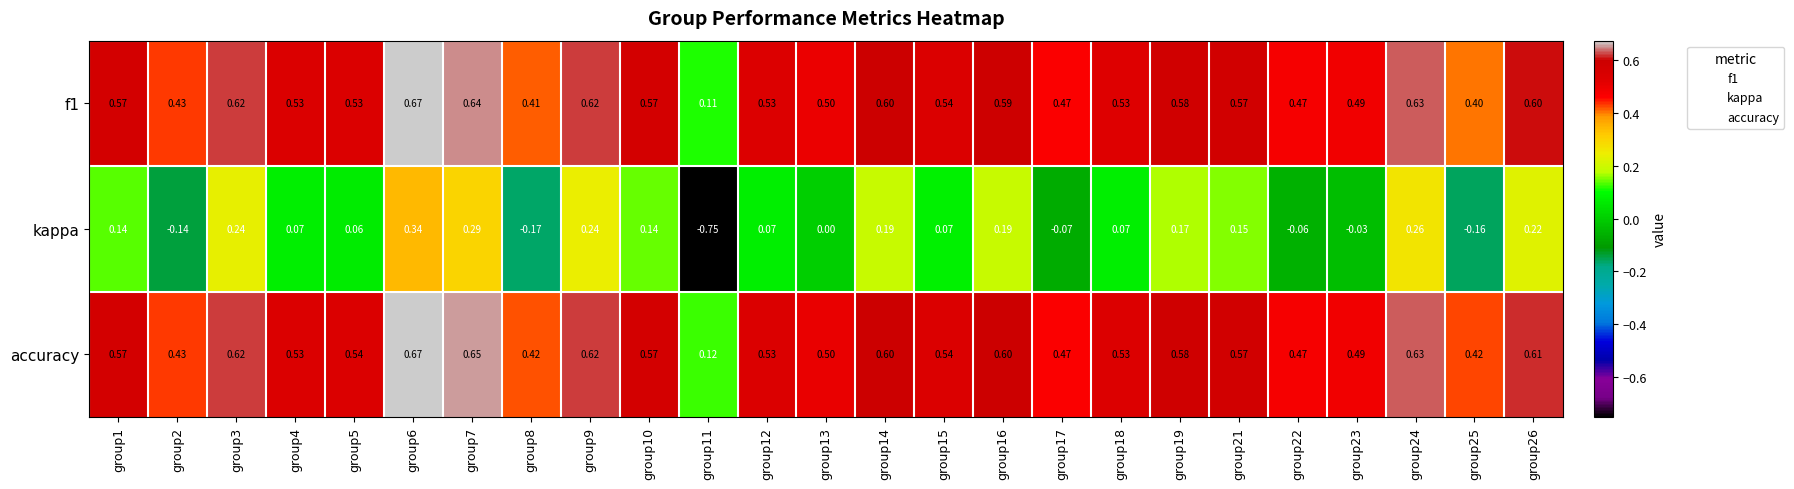

Which series has the largest total across all categories?

accuracy